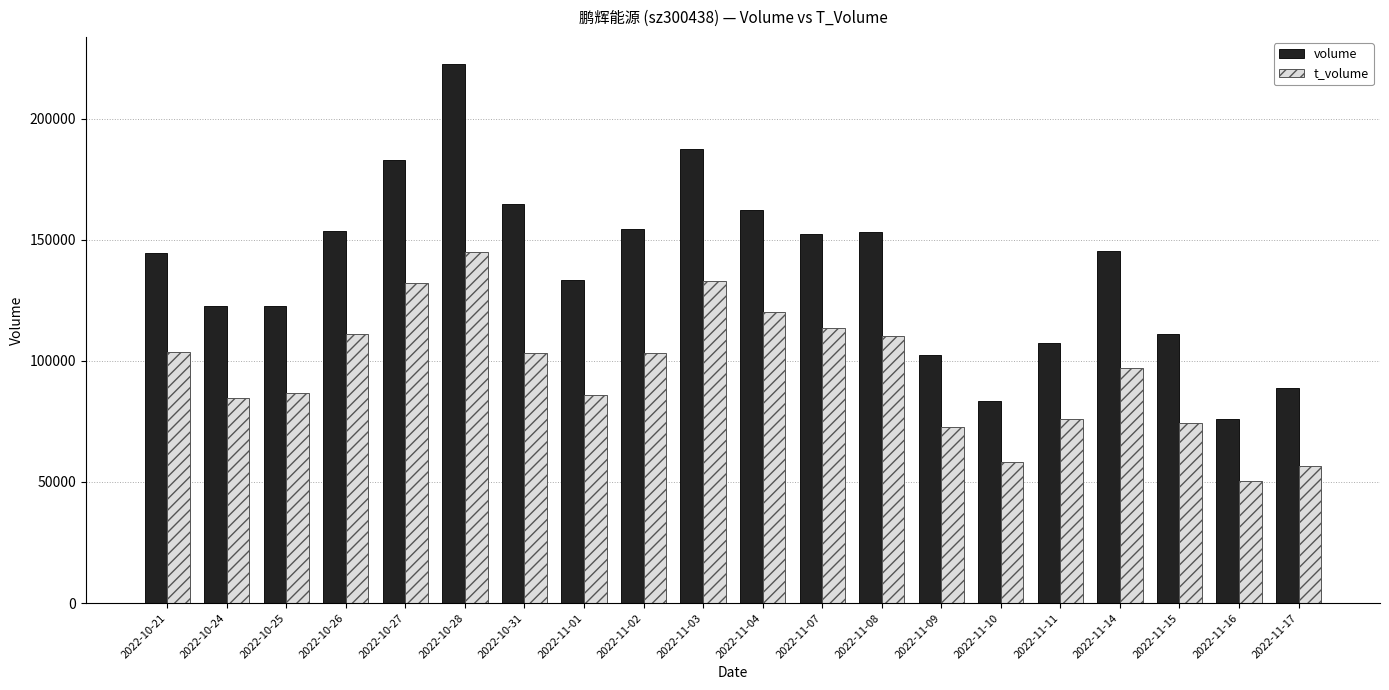

Which category has the highest value in the volume series?

2022-10-28